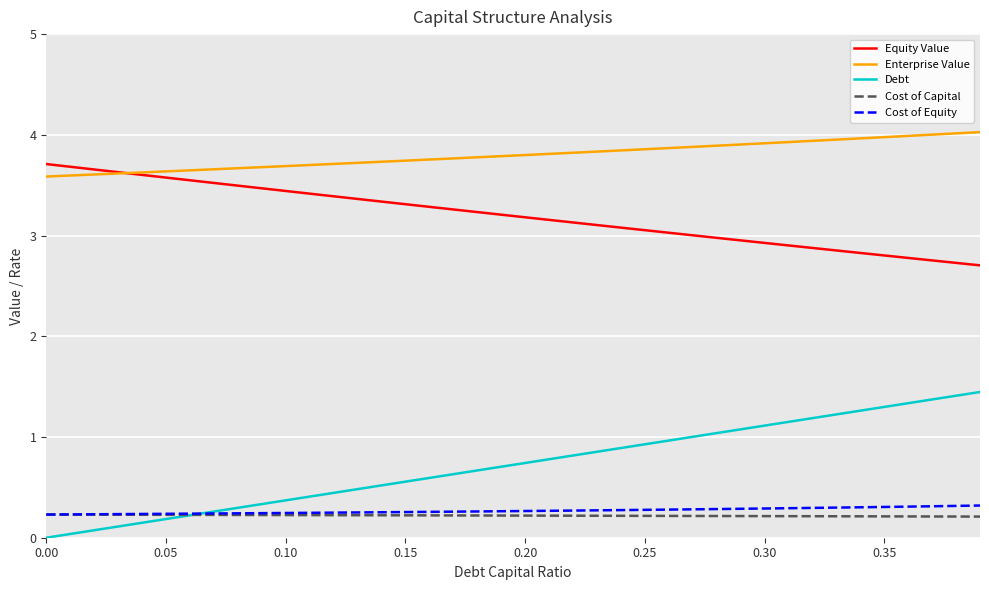

Which series has the largest range (max minus min)?

Debt